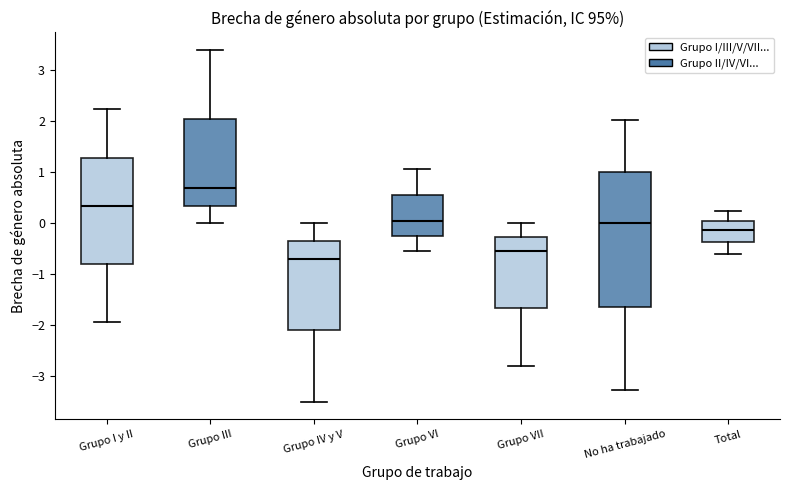

Reading left to right, transcribe this box plot: for each box, give where its median line is, the range the box spans, and where its two whiskers end, as read against the y-axis. The values are not printed on the chart, so give them approximately, as read against the axis.

Grupo I y II: median 0.3, box -0.8 to 1.3, whiskers -1.9 to 2.2
Grupo III: median 0.7, box 0.3 to 2.0, whiskers 0.0 to 3.4
Grupo IV y V: median -0.7, box -2.1 to -0.3, whiskers -3.5 to 0.0
Grupo VI: median 0.1, box -0.2 to 0.6, whiskers -0.5 to 1.1
Grupo VII: median -0.5, box -1.7 to -0.3, whiskers -2.8 to 0.0
No ha trabajado: median 0.0, box -1.6 to 1.0, whiskers -3.3 to 2.0
Total: median -0.1, box -0.4 to 0.1, whiskers -0.6 to 0.2